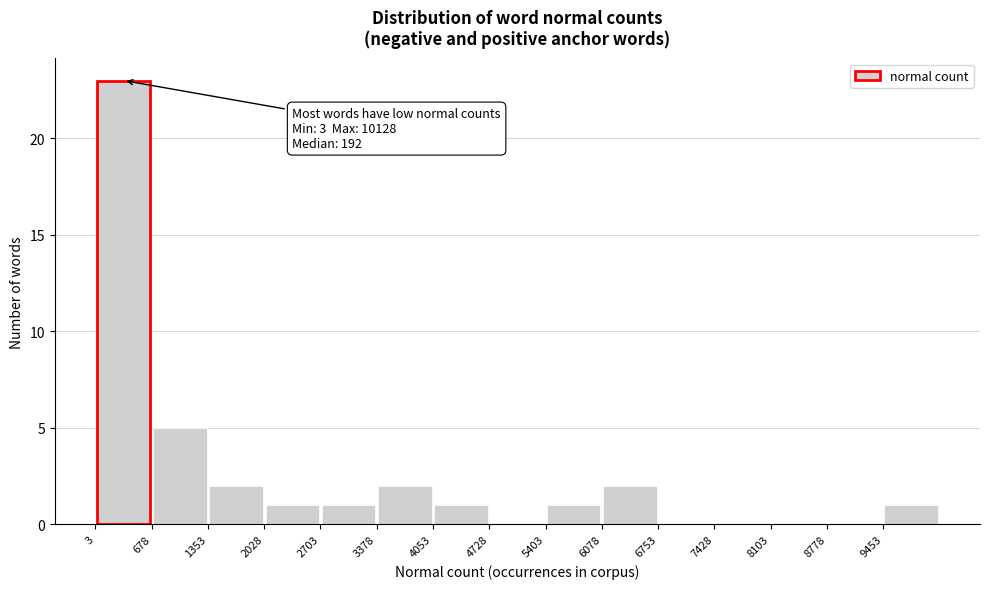

Over which range of the x-axis is the bar tallest?

0 to 700